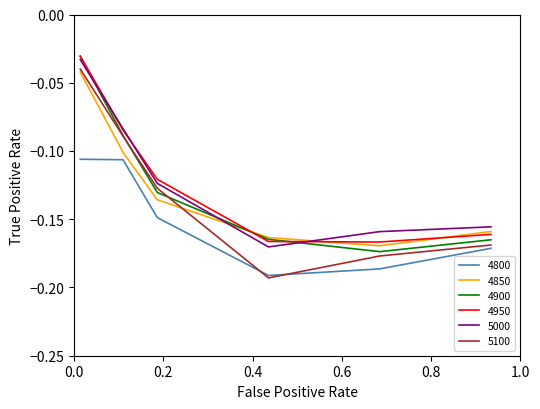

What is the sum of all 4900 values?

-0.8